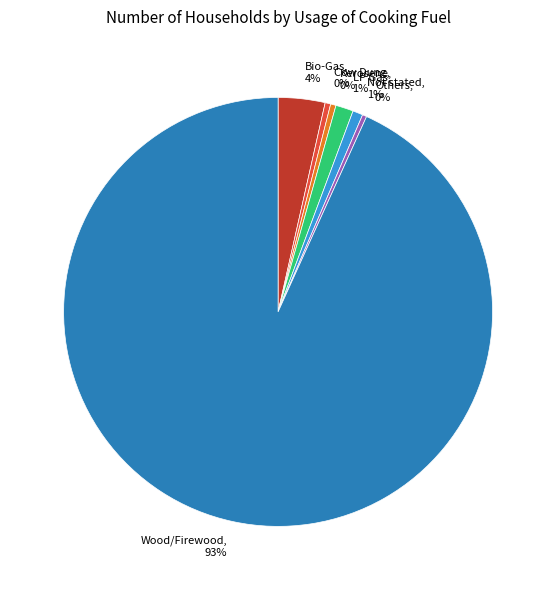

Does LP Gas account for over 50% of the chart?

No